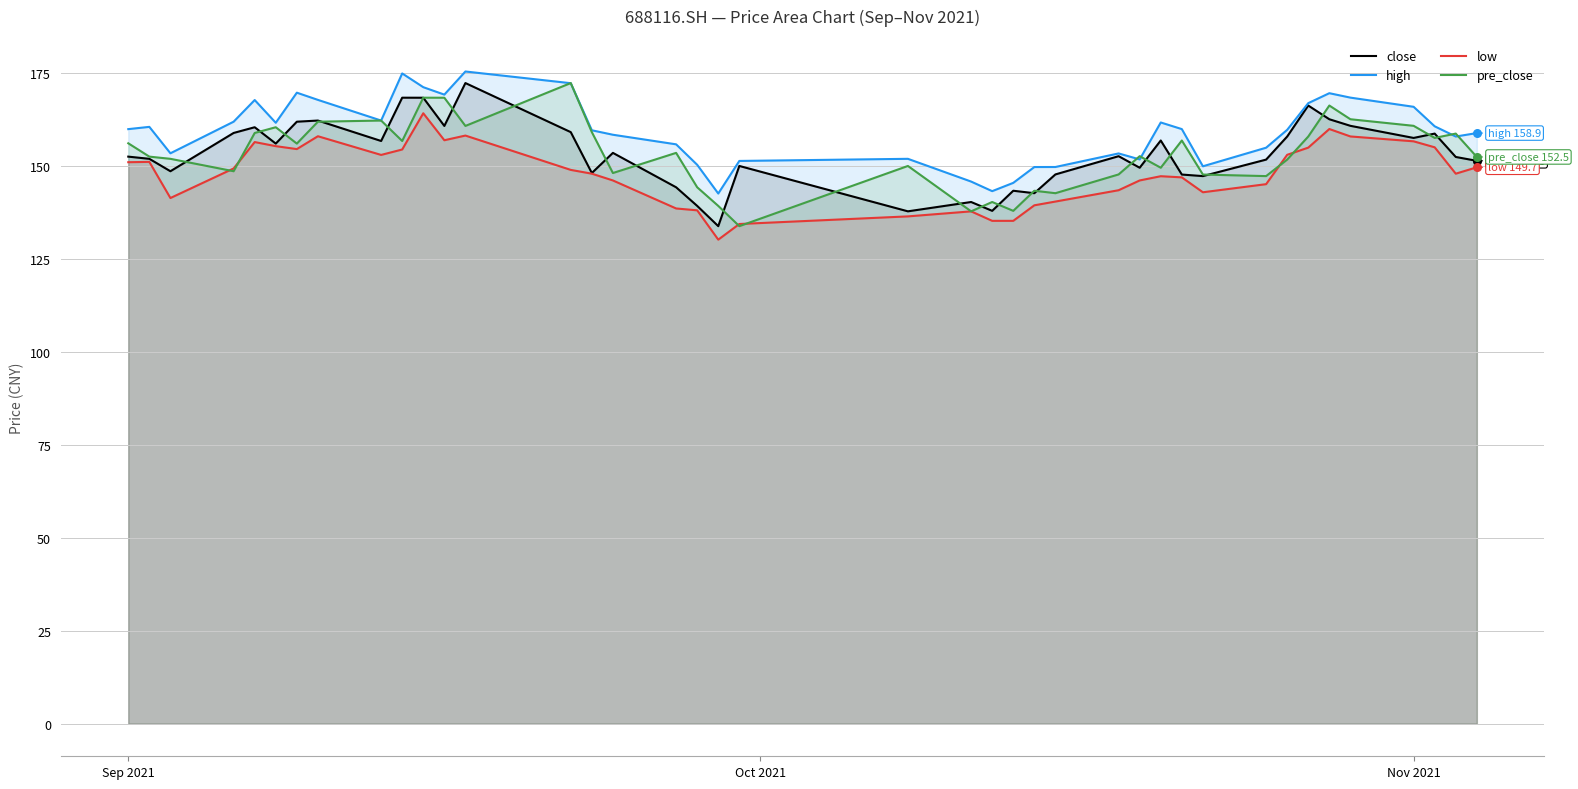

Which series contains the highest Y value?

high